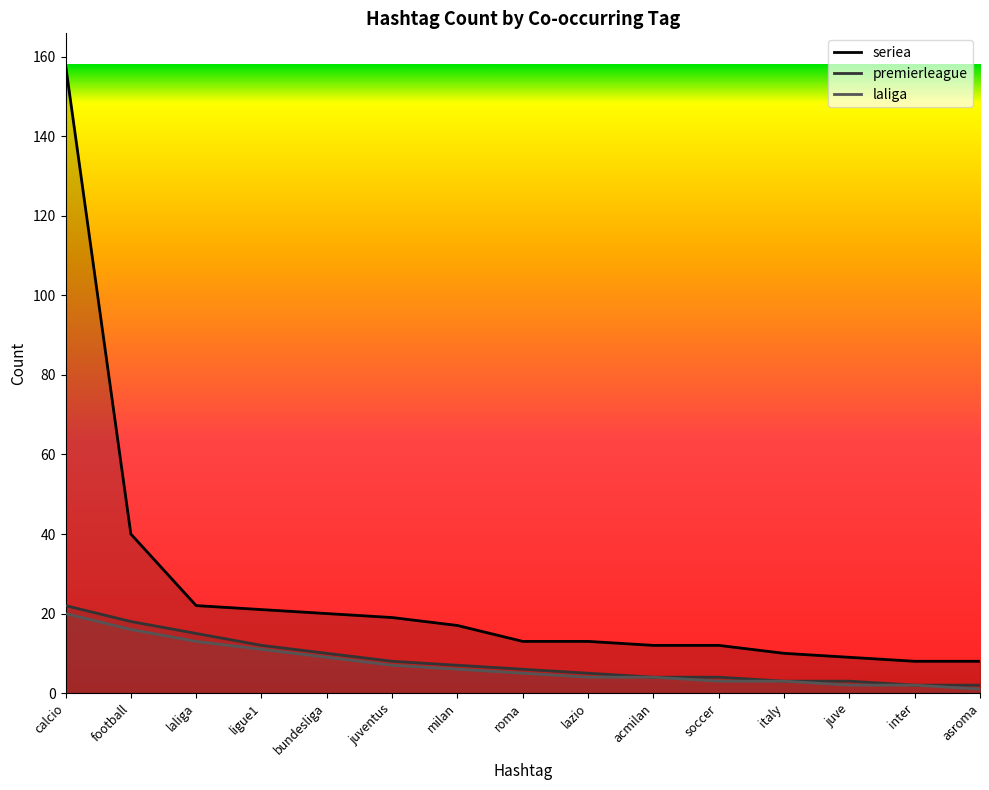

Reading right to left, extract all data points from this chart.

seriea: 8	8	9	10	12	12	13	13	17	19	20	21	22	40	158
premierleague: 2	2	3	3	4	4	5	6	7	8	10	12	15	18	22
laliga: 1	2	2	3	3	4	4	5	6	7	9	11	13	16	20